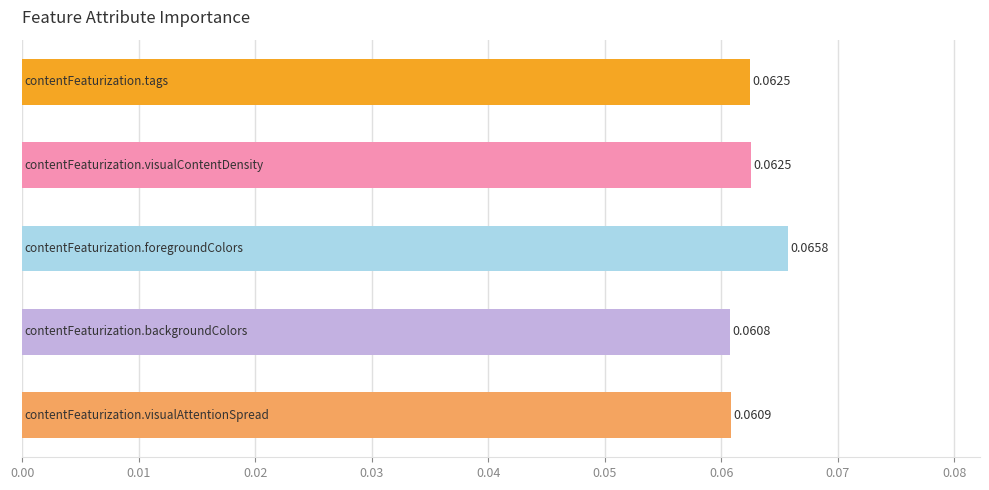

How many bars are there in total?

5